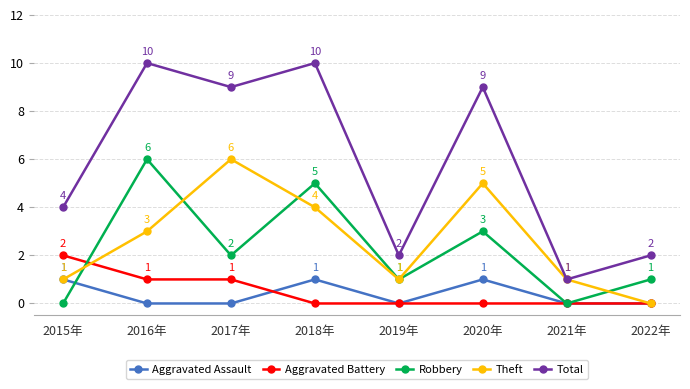

Count the number of data series in this chart.

5